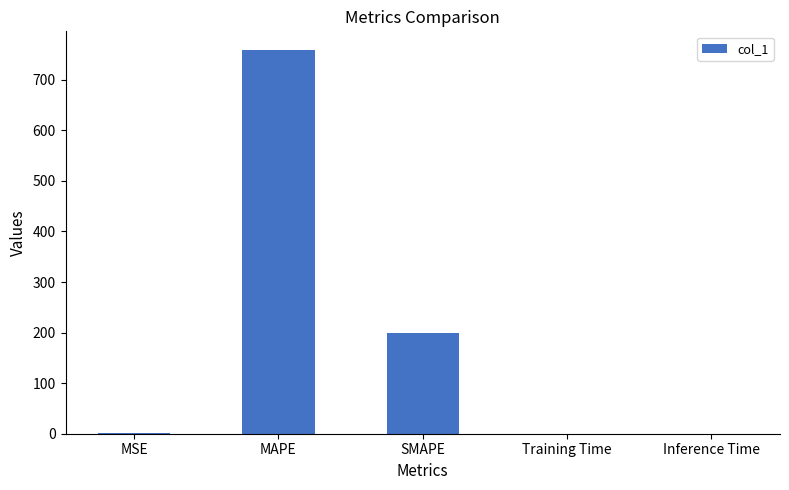

The chart shows a value of 757.9 at MAPE. True or false?

True